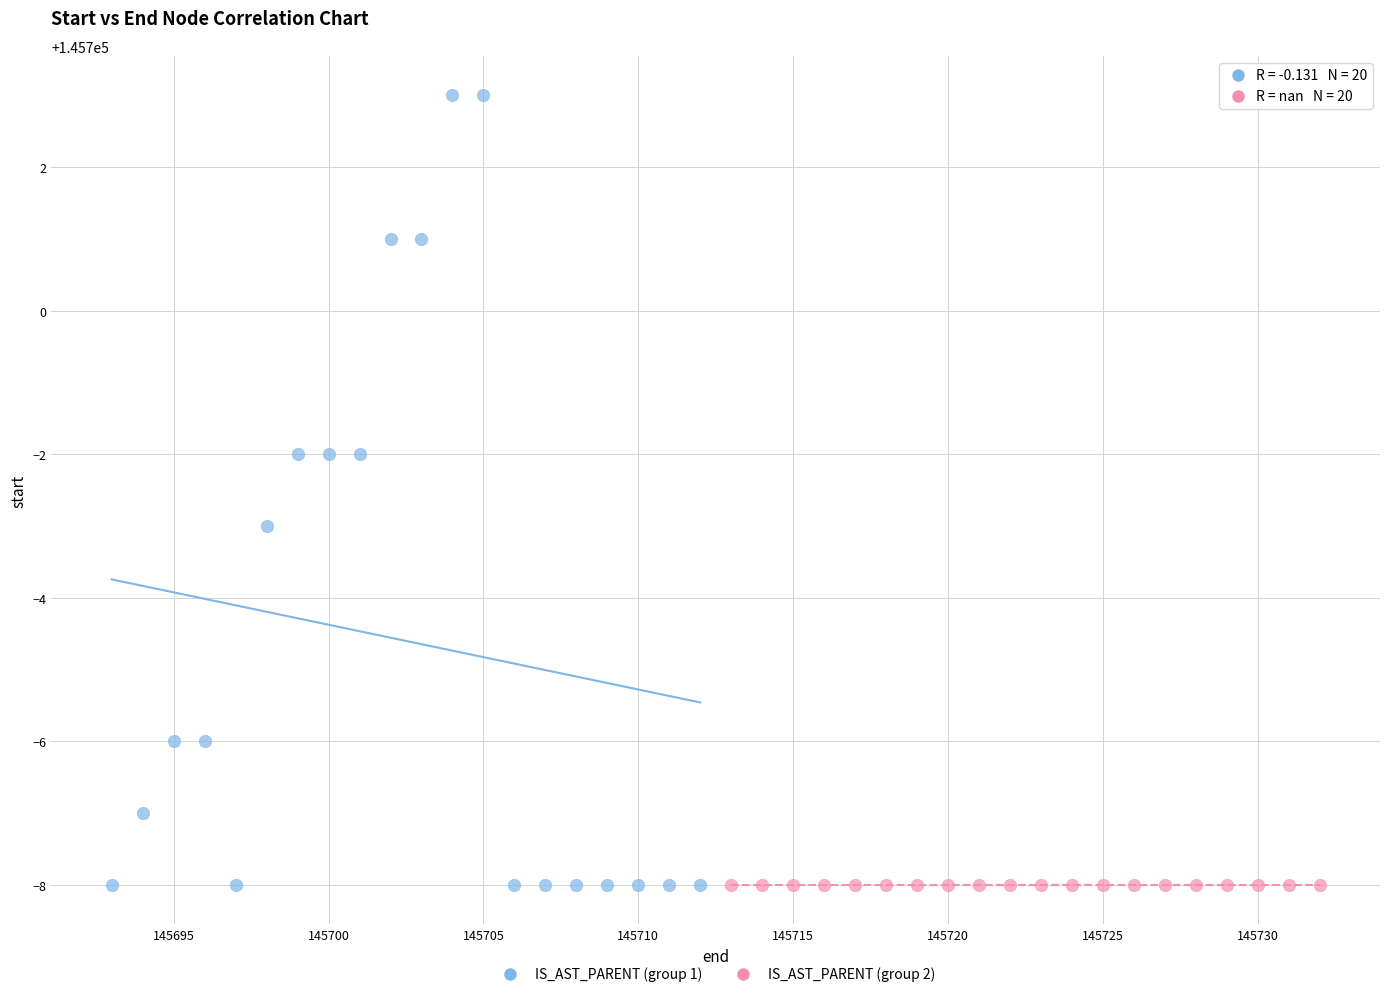

Which series contains the highest Y value?

IS_AST_PARENT (group 1)